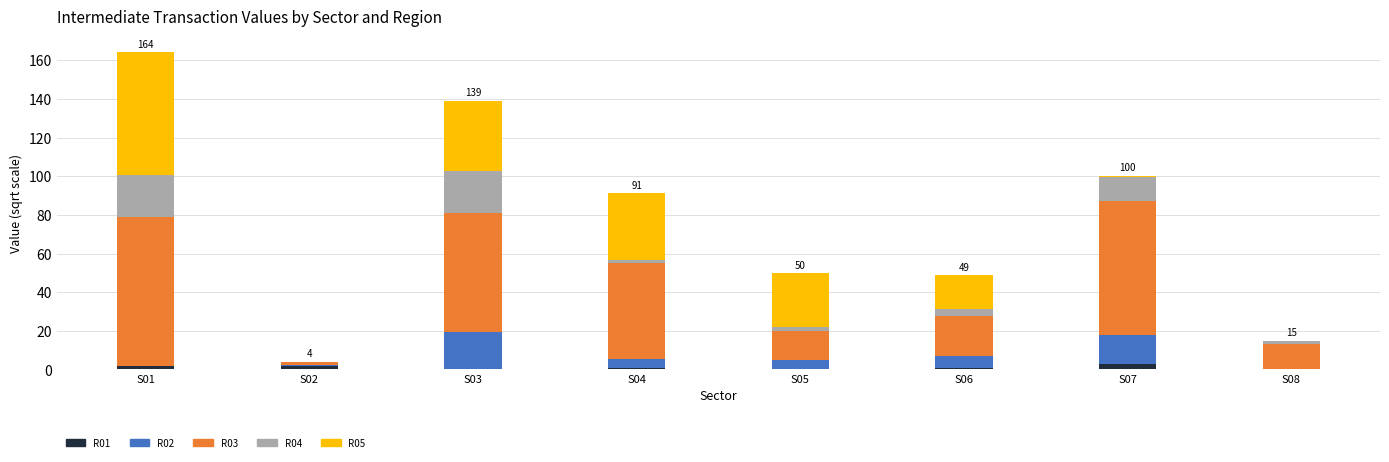

At which category is the sum across all series the highest?

S01